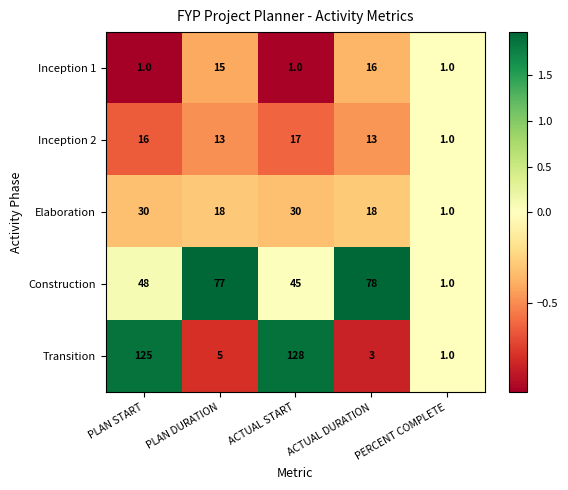

What is the sum of the Inception 2 values at ACTUAL DURATION and PERCENT COMPLETE?

14